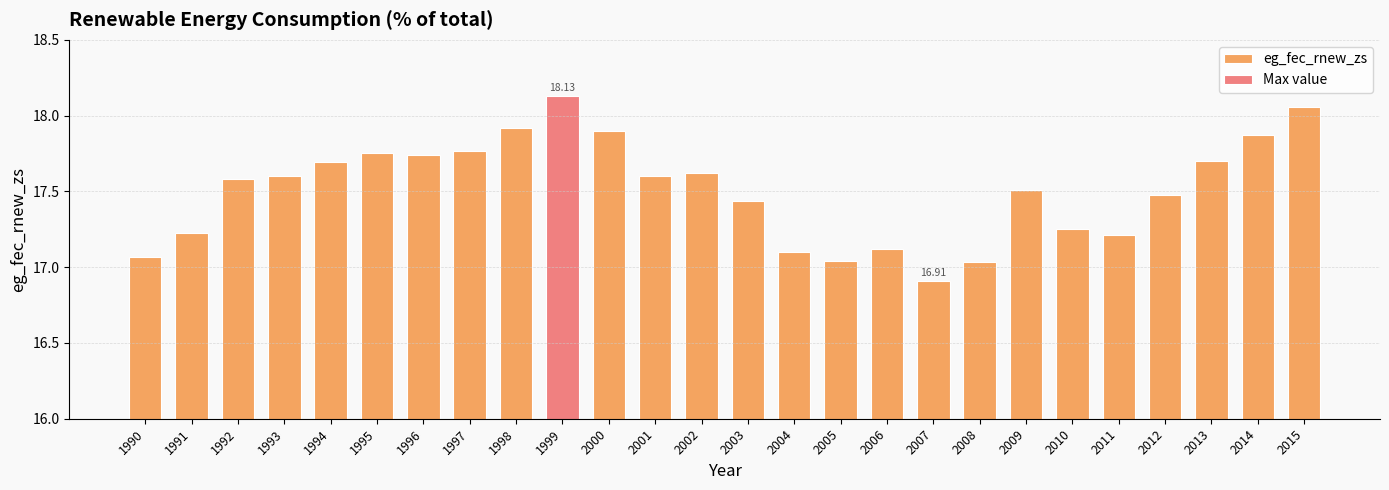

What is the difference between the maximum and minimum values?

1.2